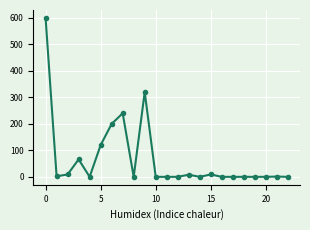

What is the difference between the maximum and minimum values?

600